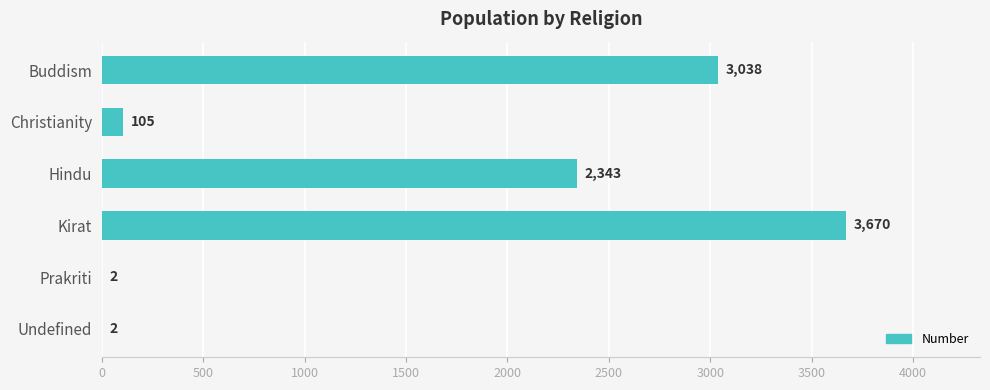

What is the sum of the values at Christianity and Buddism?

3143